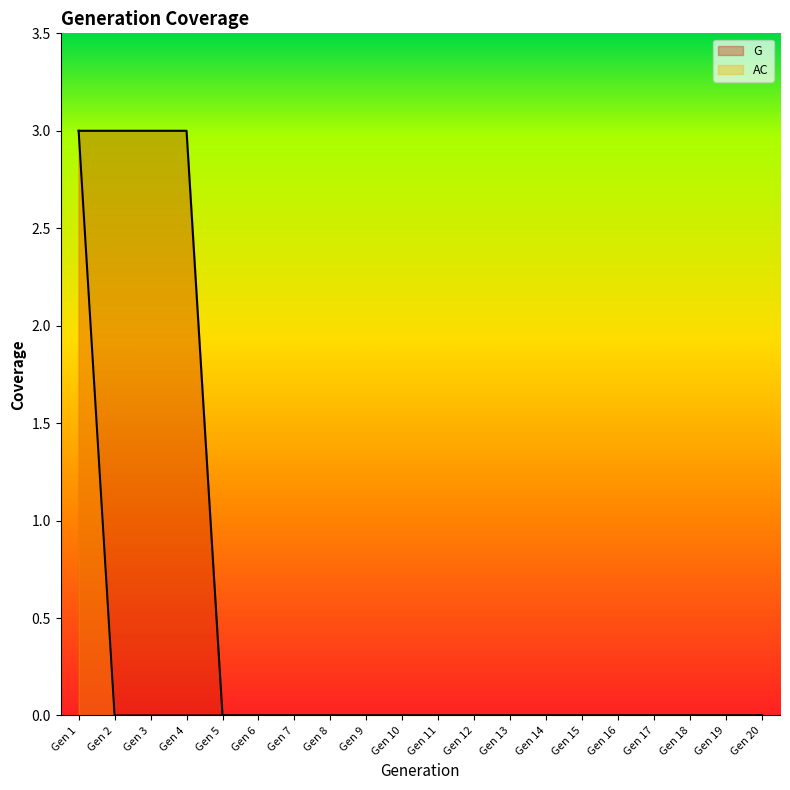

What is the sum of all AC values?

3